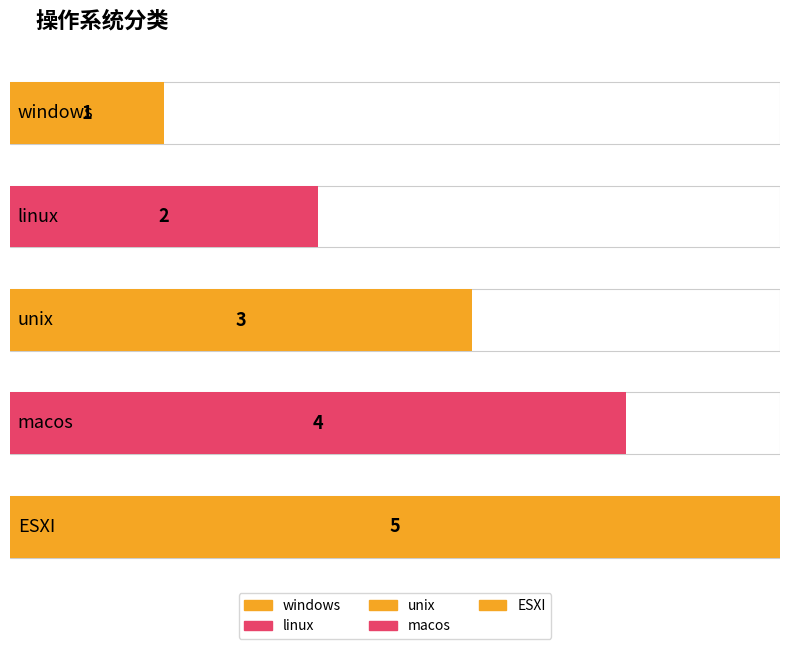

Reading left to right, extract all data points from this chart.

1	2	3	4	5